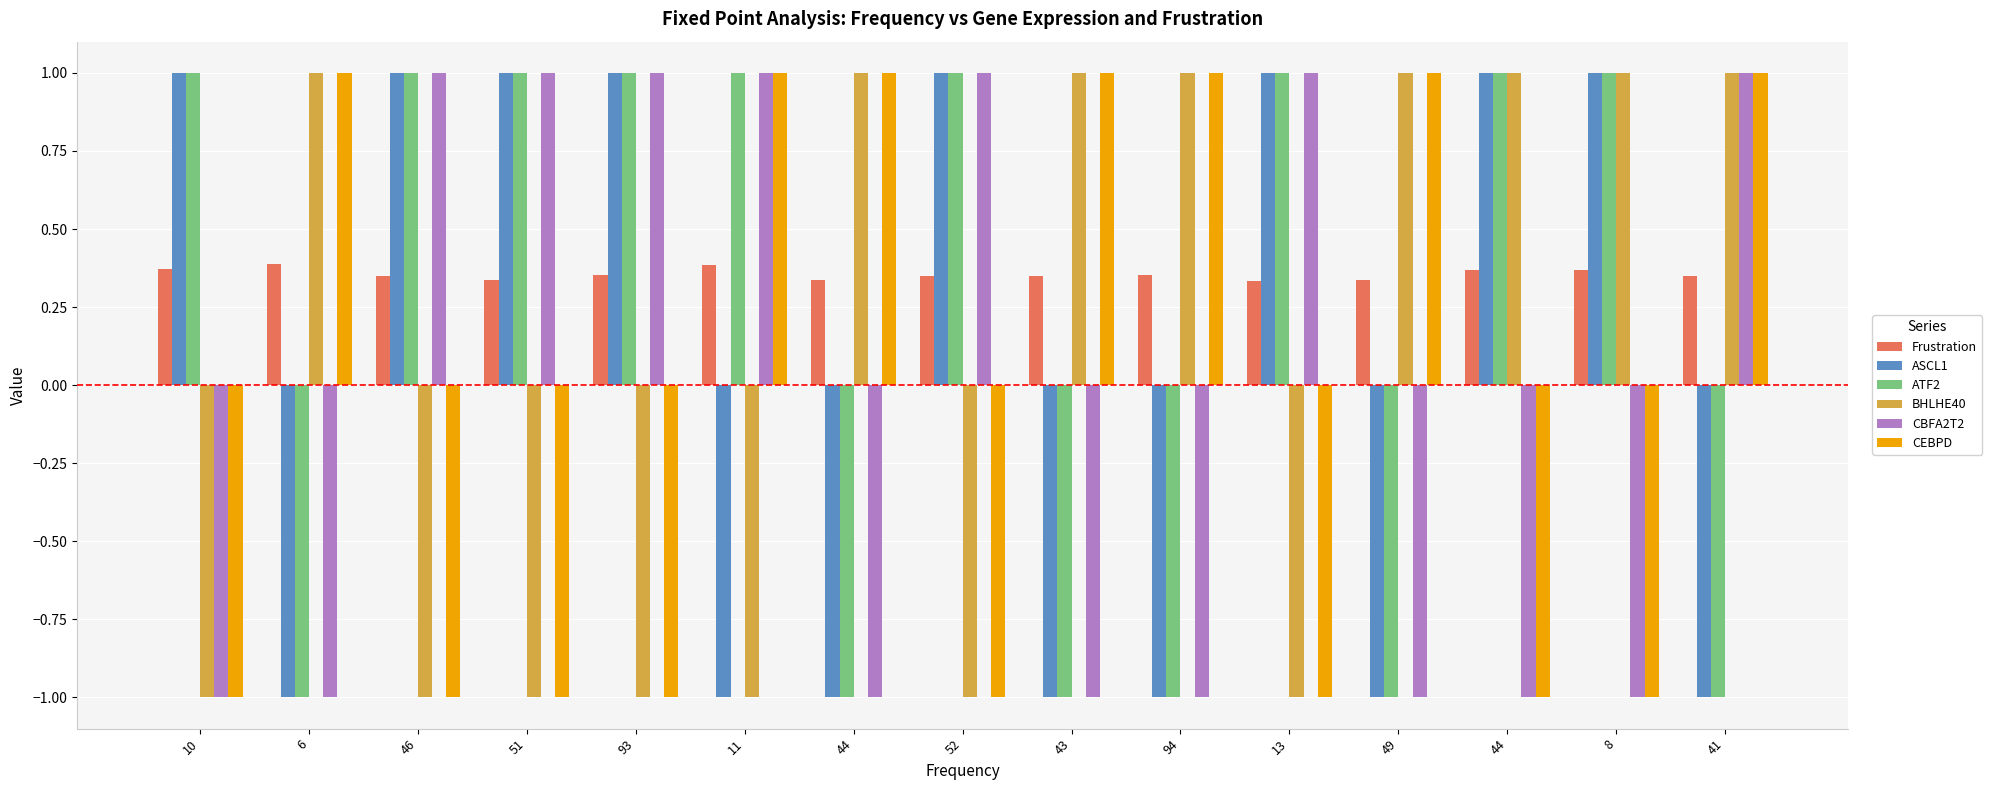

At which label does Frustration reach its minimum?

13